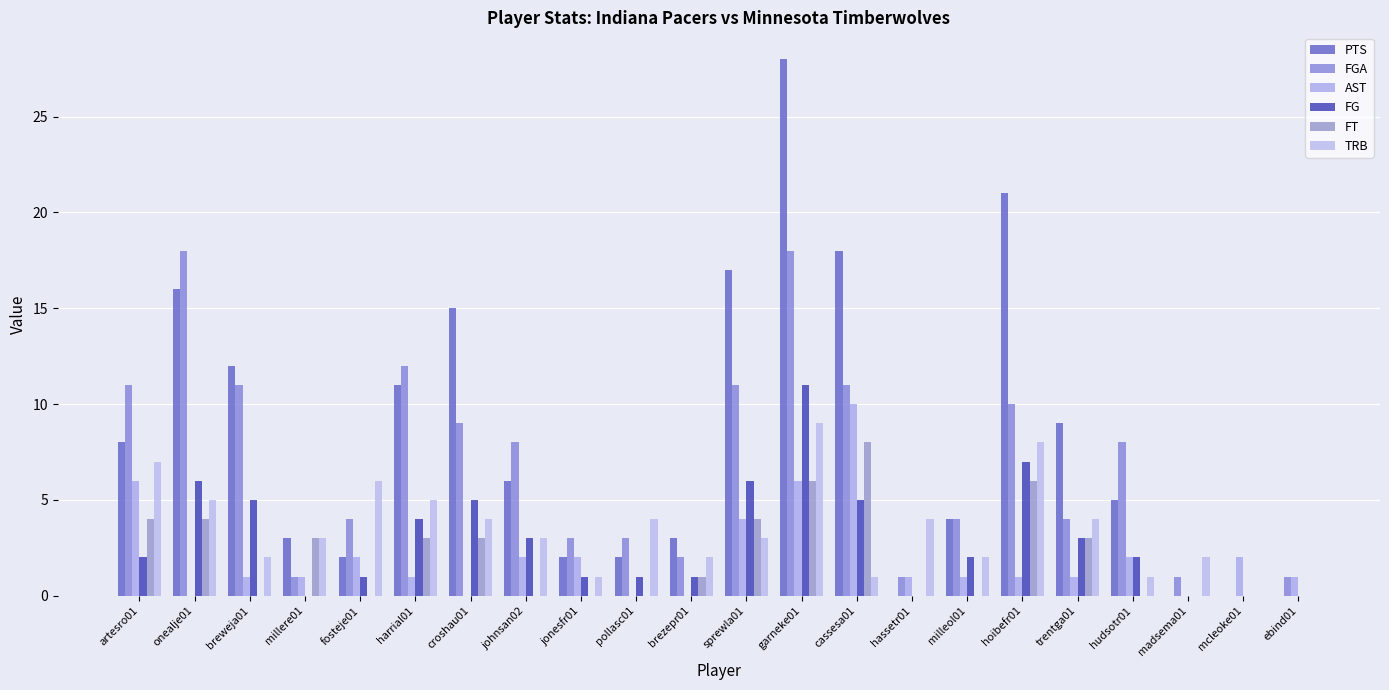

Is the value of FG at fosteje01 greater than the value of TRB at fosteje01?

No